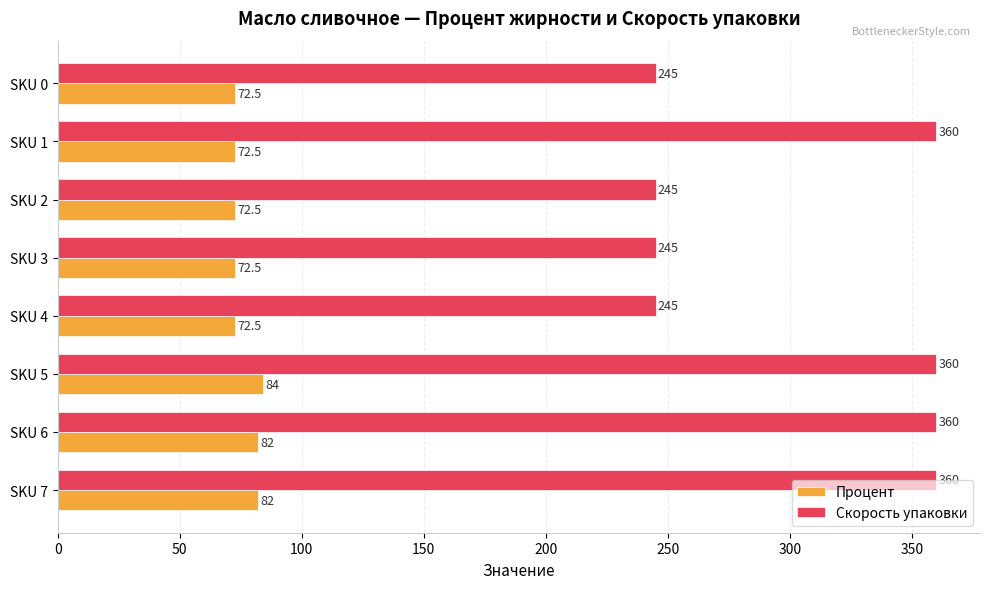

What is the approximate value of Процент at SKU 7?

82.0